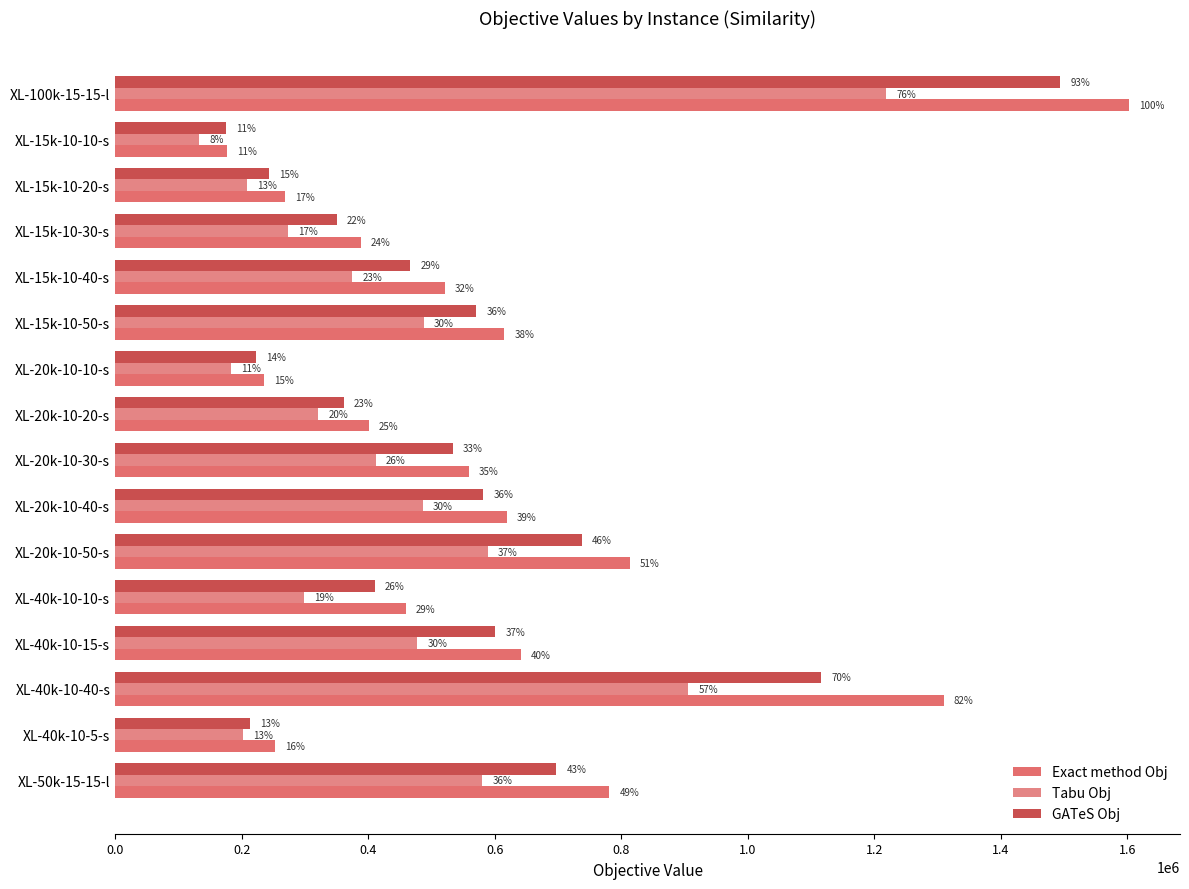

Reading left to right, list all the values displayed in this chart.

Exact method Obj: 1603249	176210	267951	388177	520840	615456	235154	401003	559220	619292	813407	459294	640869	1309631	253404	781343
Tabu Obj: 1218817	132419	208011	272590	374944	488250	183130	320758	412221	486654	588878	298352	477650	906160	201877	580500
GATeS Obj: 1494317	174626	243279	350084	466798	571196	222457	361504	533533	582077	737814	410785	601000	1115726	213286	697351